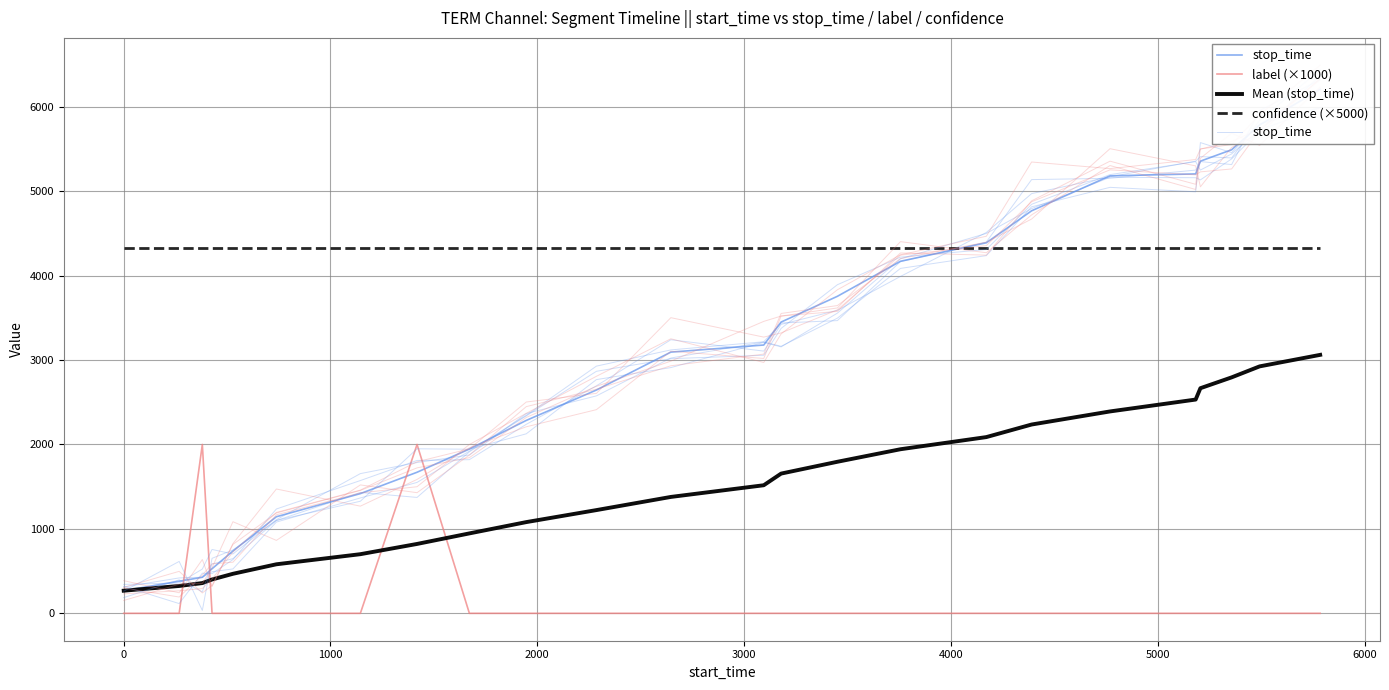

Is the value of Mean (stop_time) at 6000 greater than the value of stop_time at 20?

No